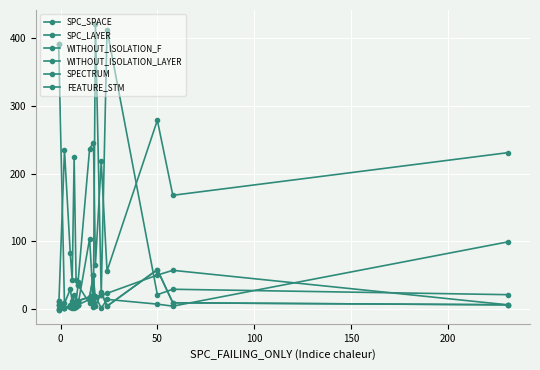

What is the difference between the maximum and second lowest values in the WITHOUT_ISOLATION_F series?

54